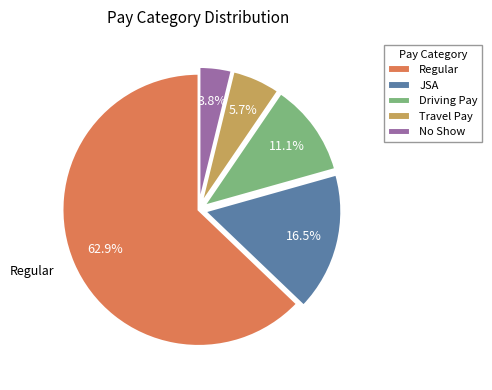

Which has a higher value, Travel Pay or Regular?

Regular